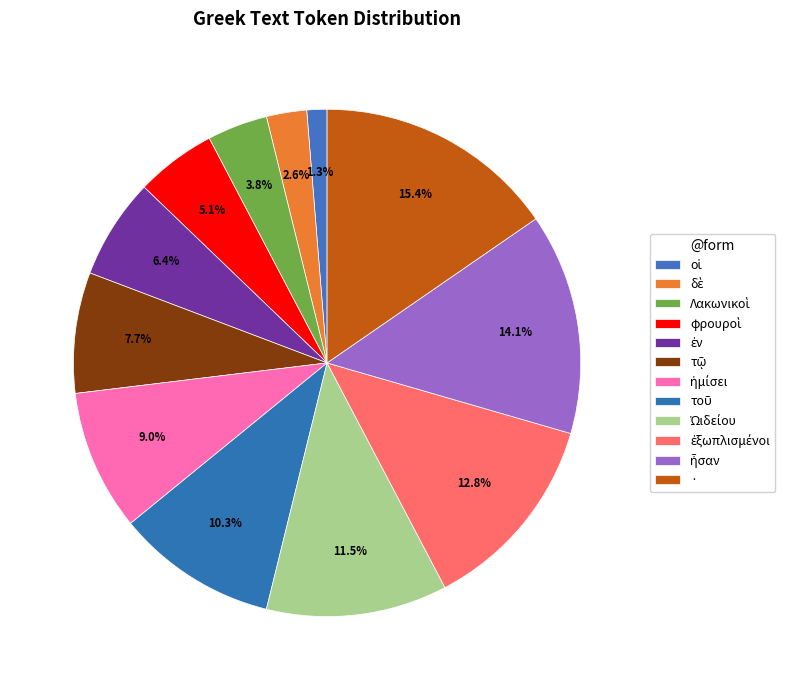

How many segments does this pie chart have?

12